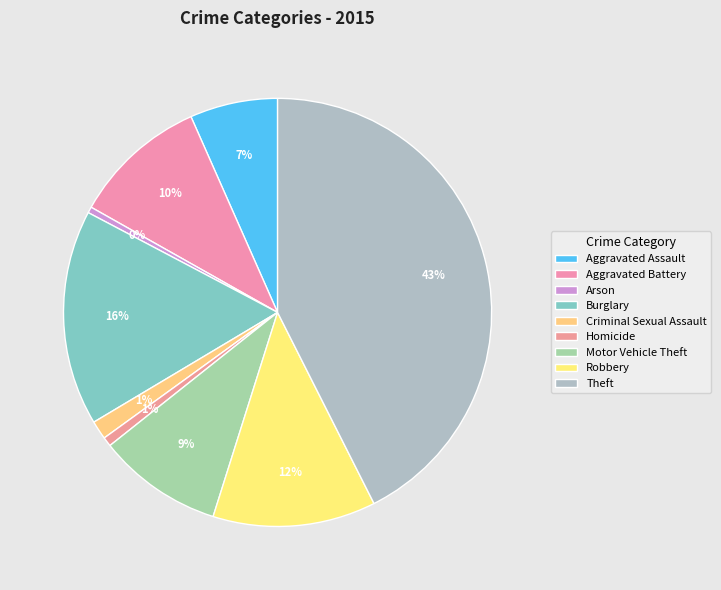

Which category has the smallest portion of the pie?

Arson